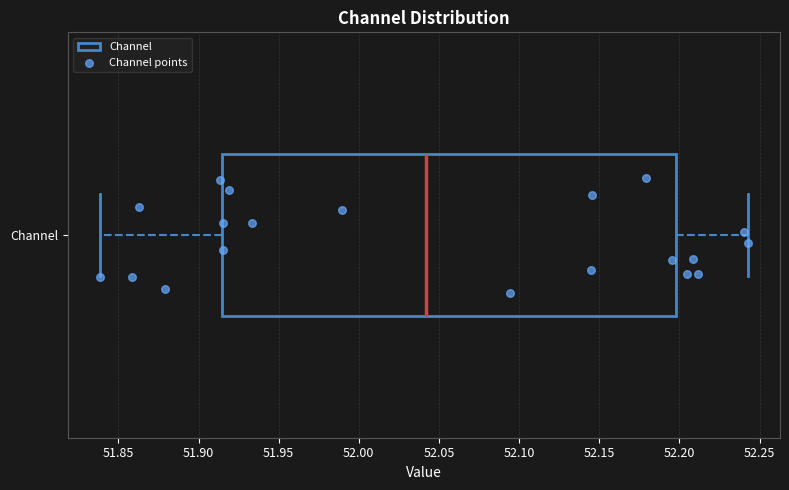

Transcribe this box plot: give where the median line is, the range the box spans, and where the two whiskers end, as read against the x-axis. The values are not printed on the chart, so give them approximately, as read against the axis.

median 52.040, box 51.915 to 52.200, whiskers 51.840 to 52.245